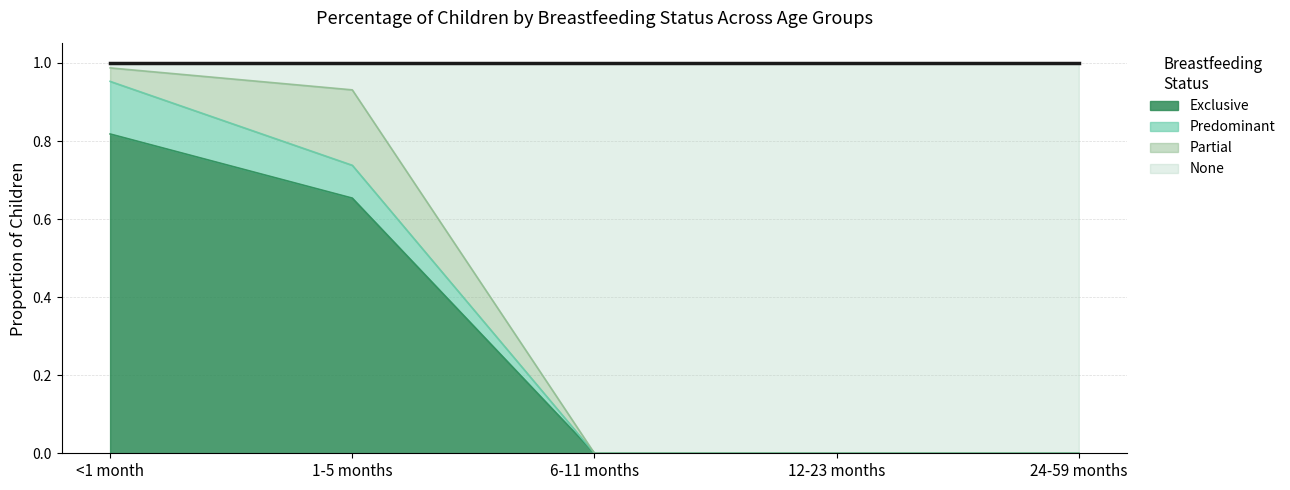

The Exclusive series shows 0.0 at 24-59 months. True or false?

True